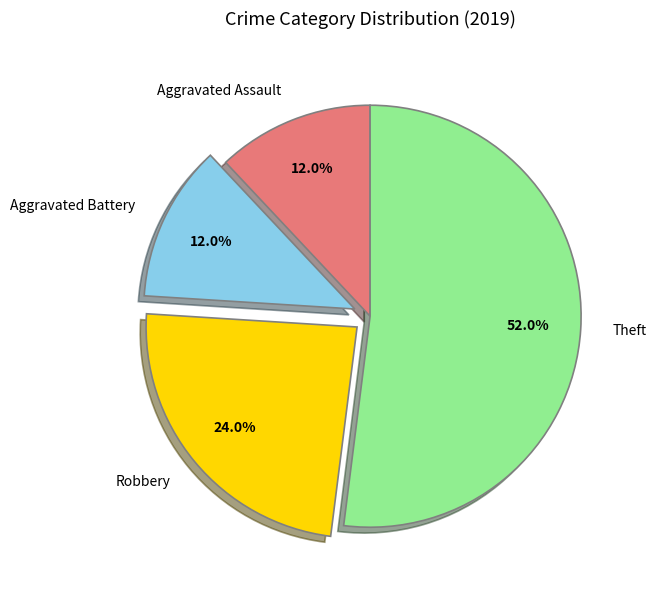

What percentage is the Aggravated Assault slice, to the nearest percent?

12%